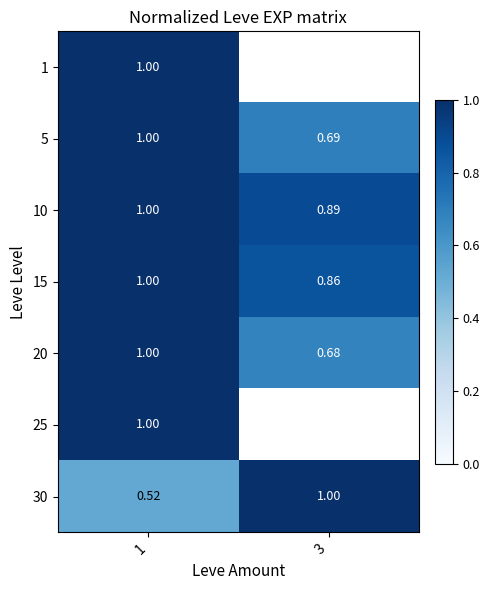

Is the value of 15 at 3 greater than the value of 20 at 1?

No